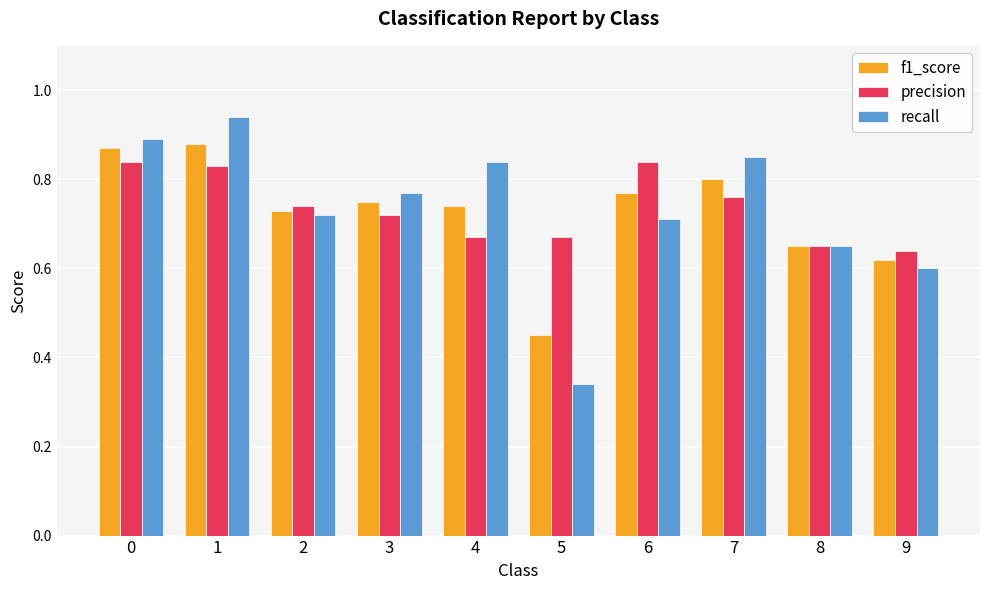

What is the sum of all precision values?

7.4